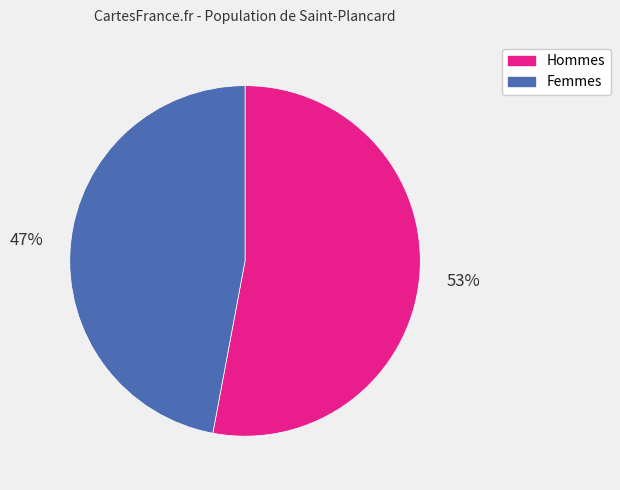

To the nearest percent, what is the difference between the largest and smallest slice percentages?

6%